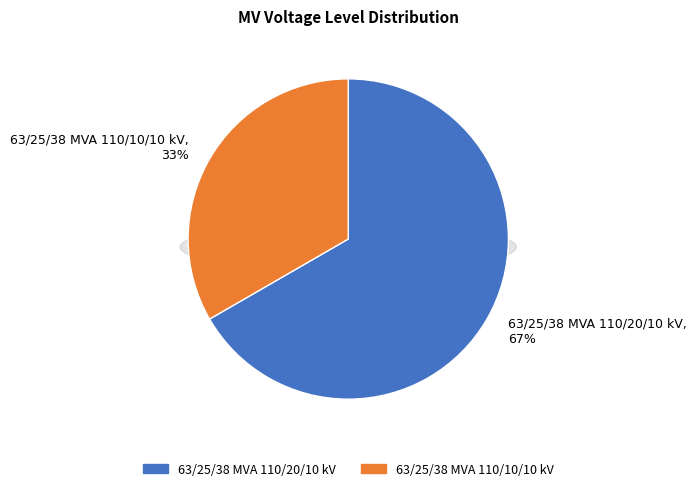

To the nearest percent, what portion does 63/25/38 MVA 110/20/10 kV represent?

67%